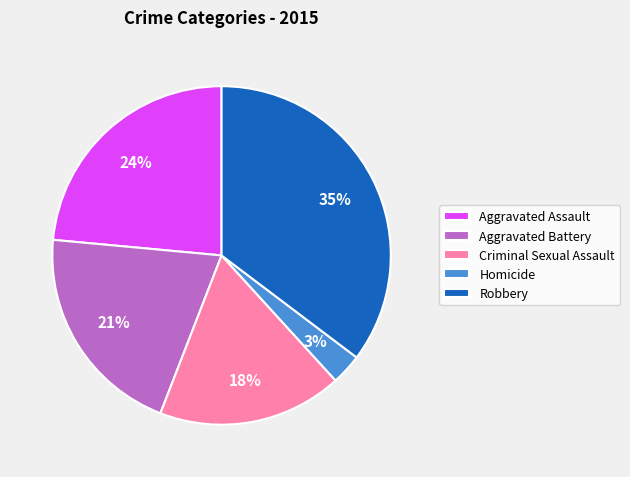

Is there any slice that represents more than half of the pie?

No